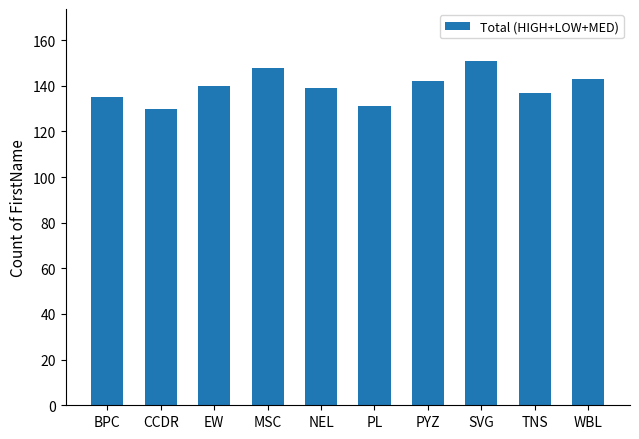

What is the minimum value shown in the chart?

130